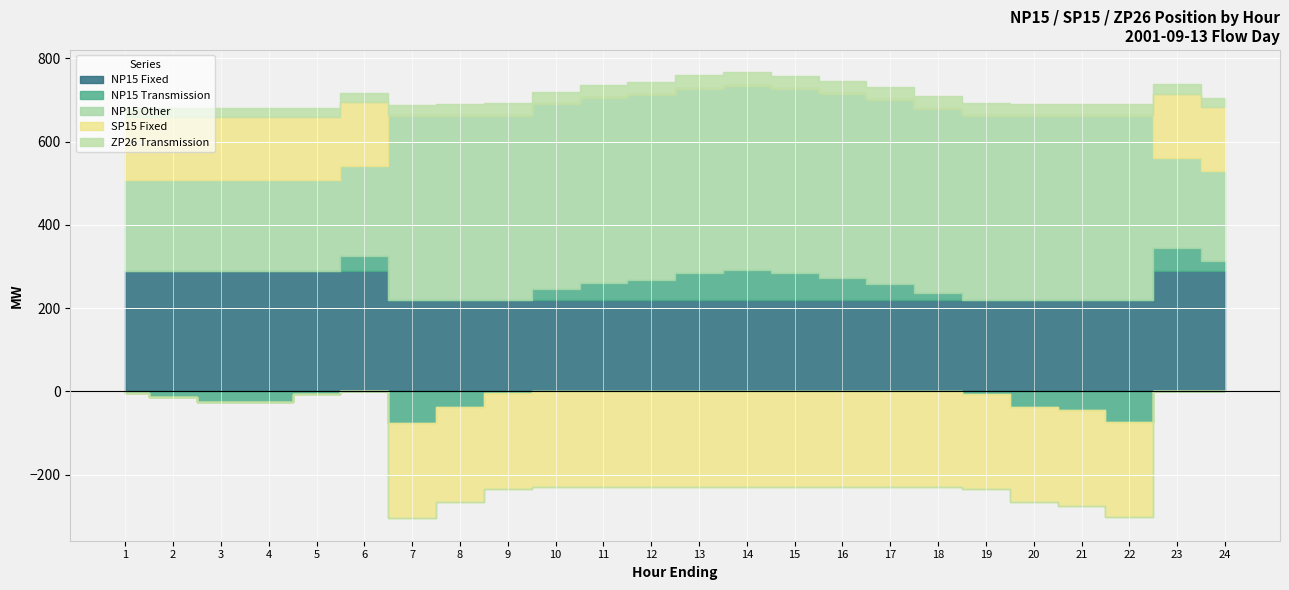

Which series has the widest spread of values?

SP15 Fixed